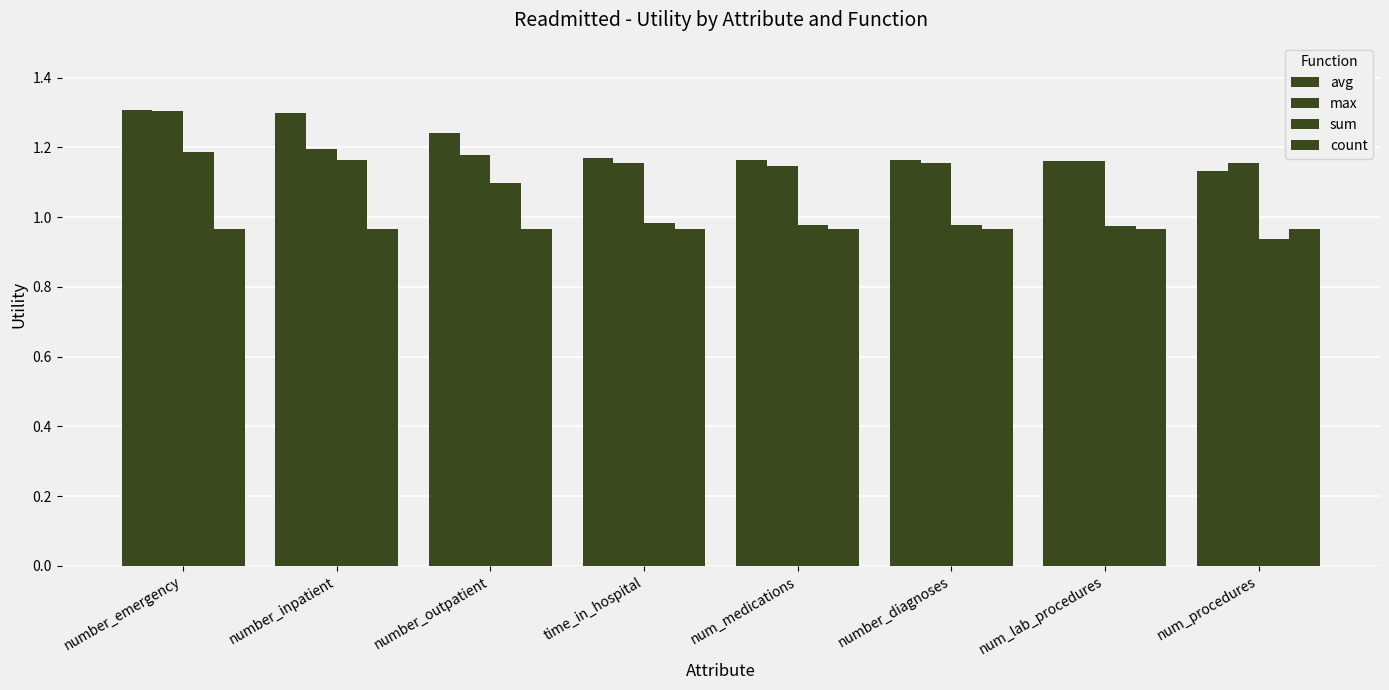

How many bars are there in total?

32